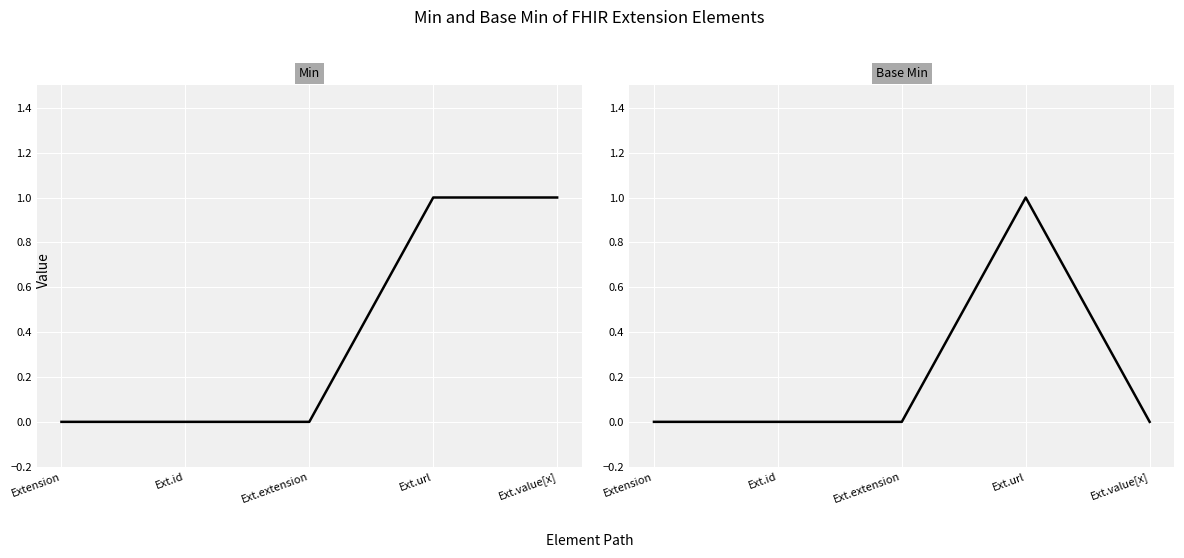

What is the value of the Min point at the 4th from the left?

1